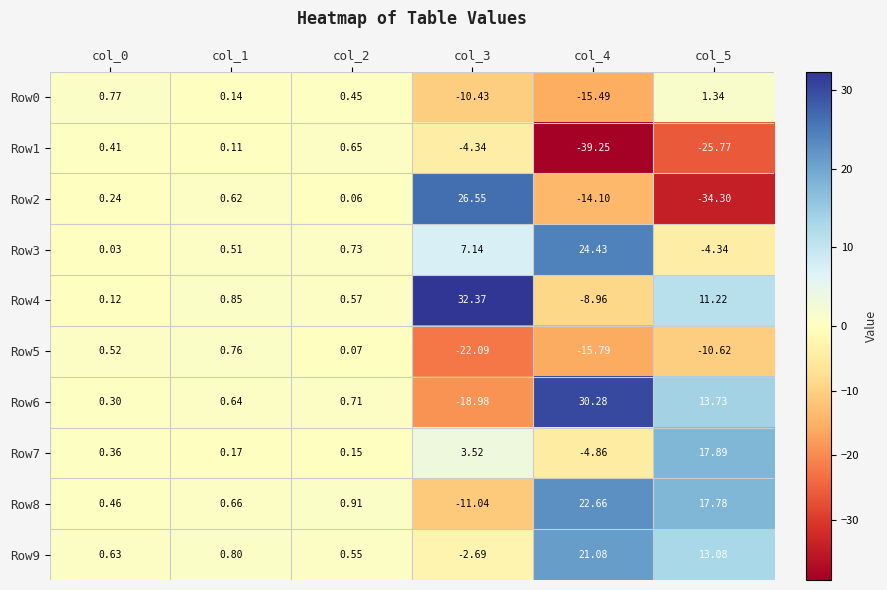

Which series has the largest total across all categories?

Row4